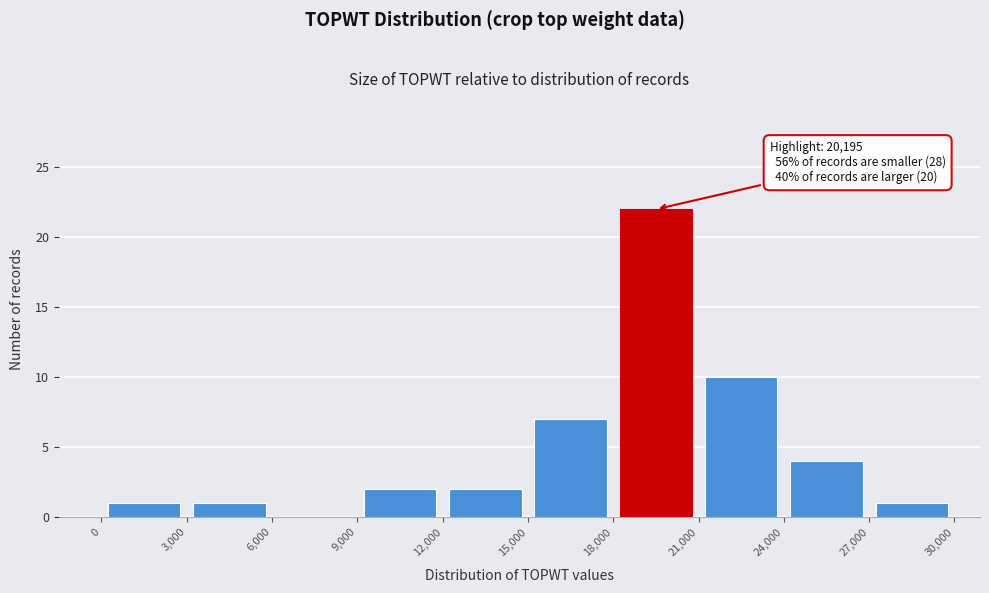

Which range on the x-axis has the tallest bar?

18,000 to 21,000